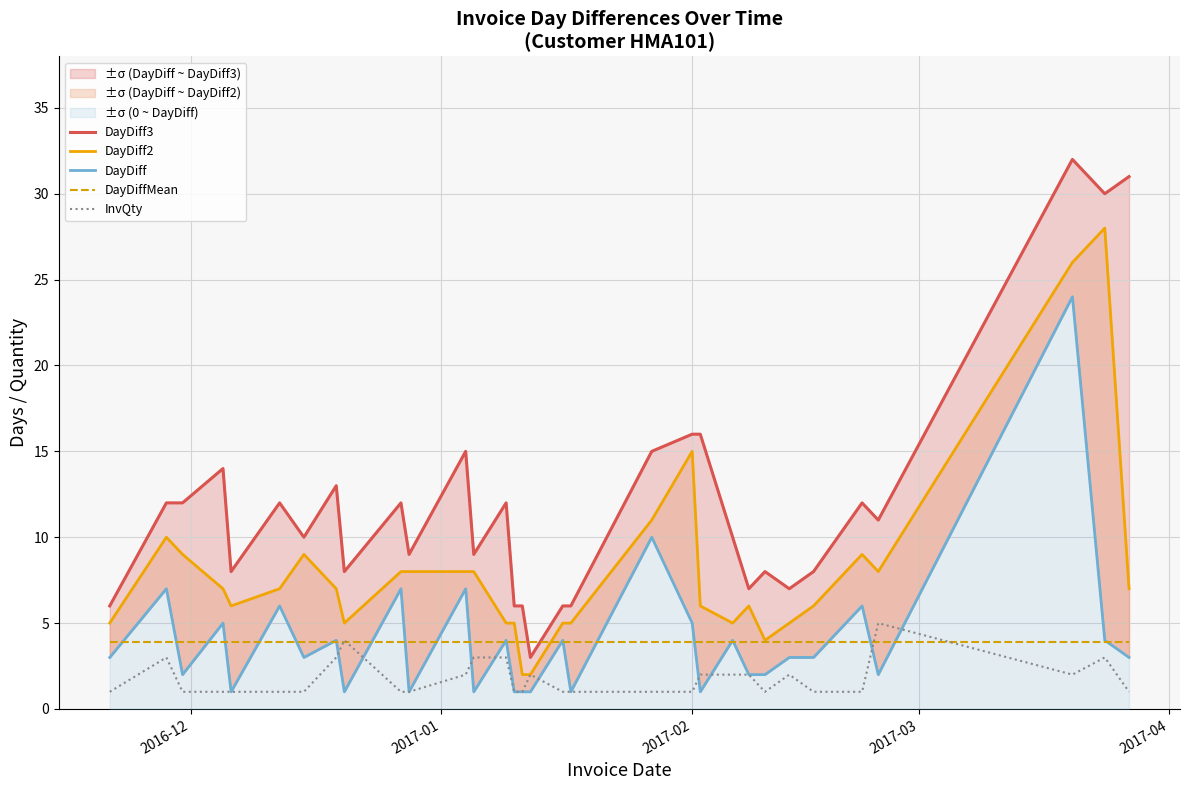

What is the minimum value for InvQty?

1.0